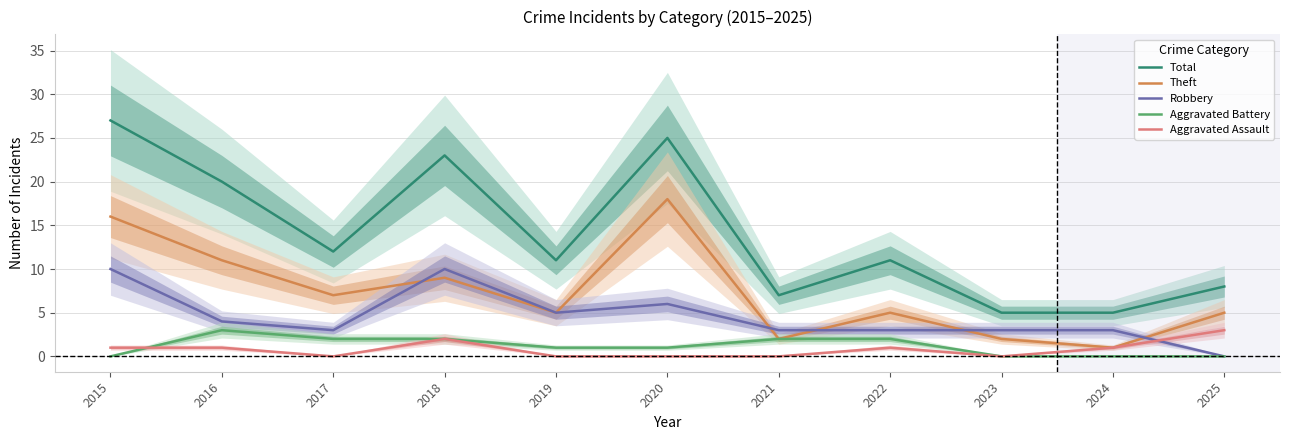

How many interior local valleys does the Aggravated Assault series have?

2